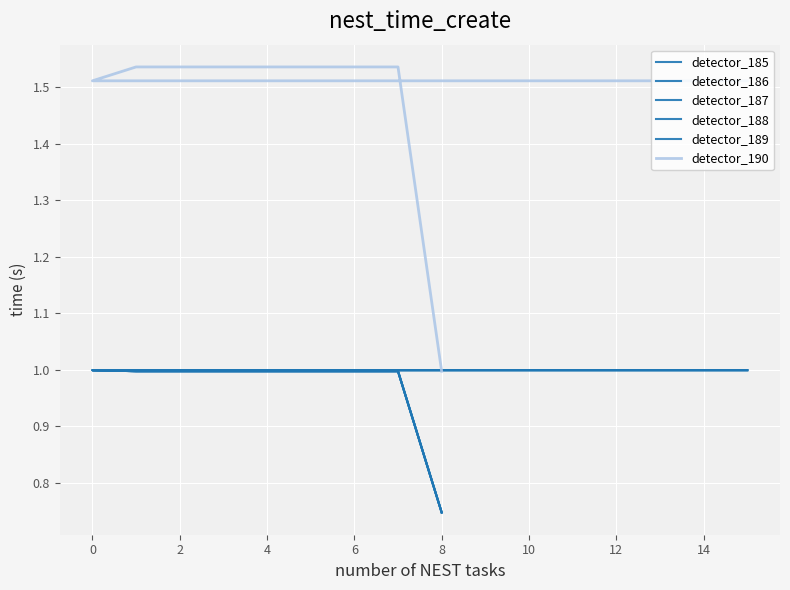

What is the sum of all detector_186 values?

23.7